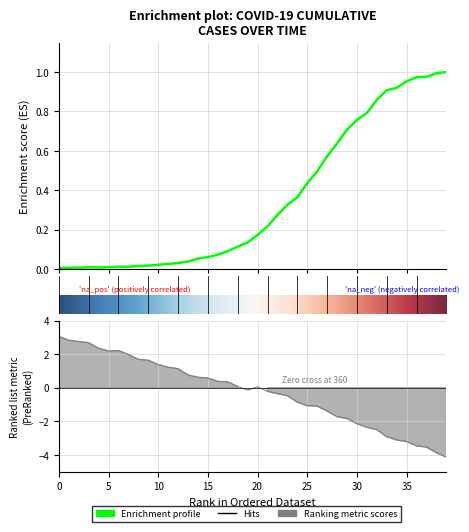

True or false: the data shows 0.1 at 2020-03-15.

False